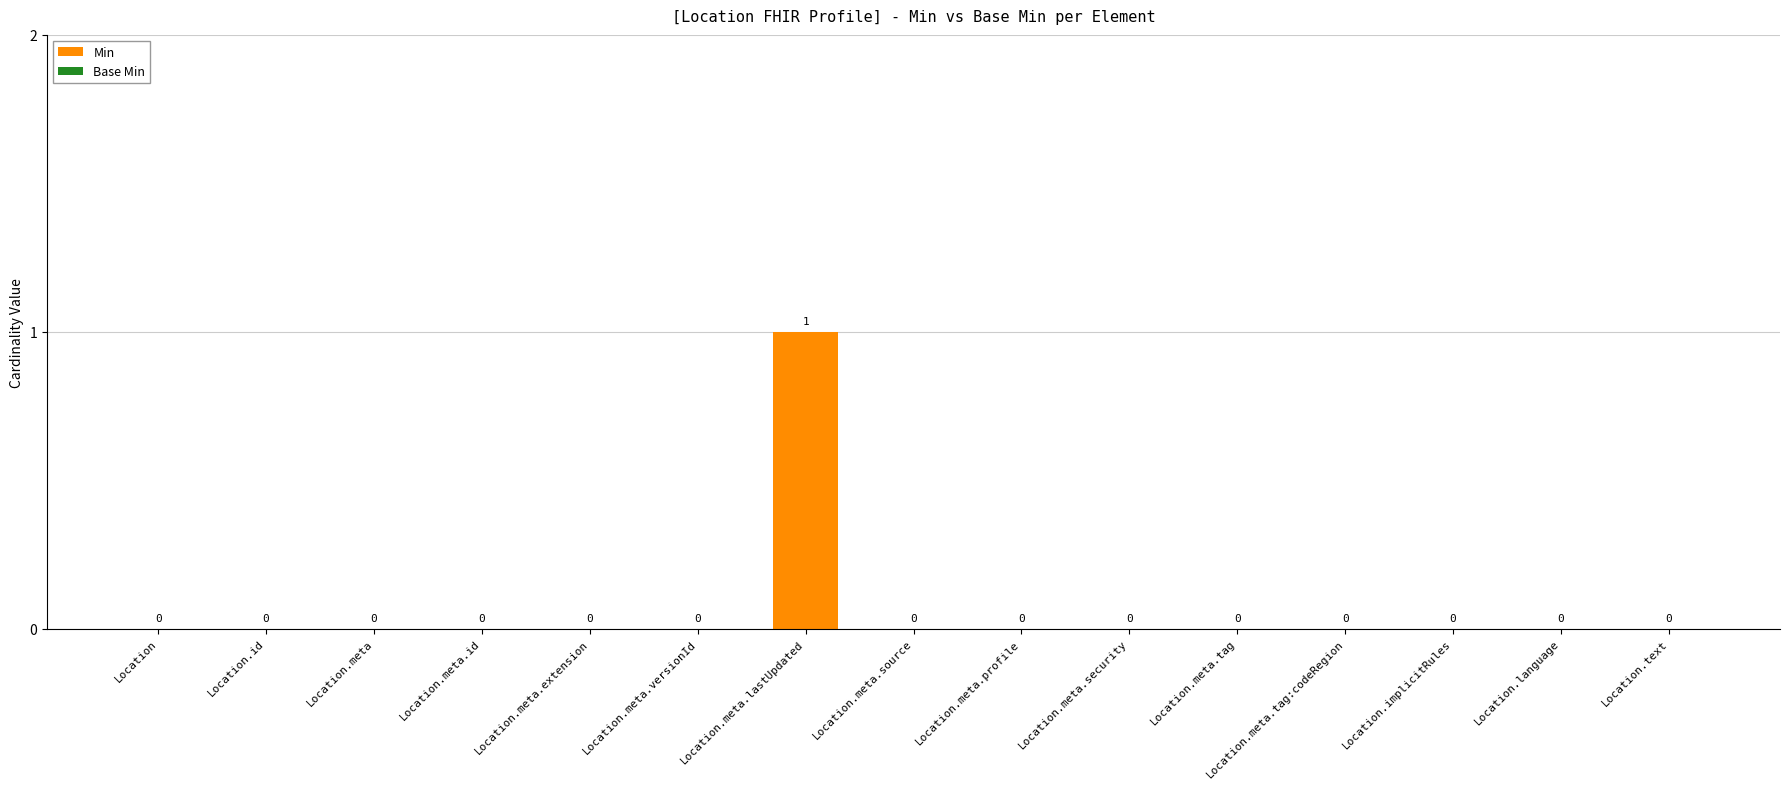

Is it true that the value at Location.meta.tag:codeRegion is 0?

True